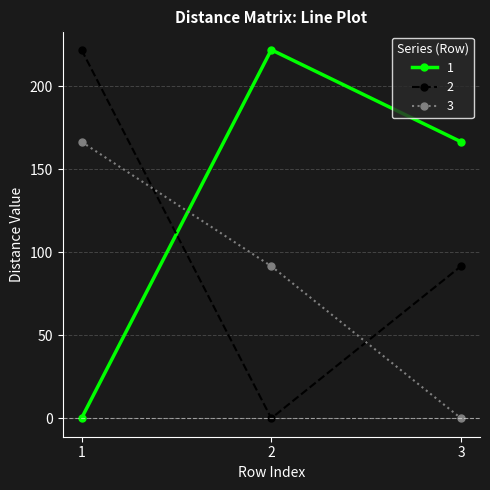

What is the total value across all series at 3?

258.3